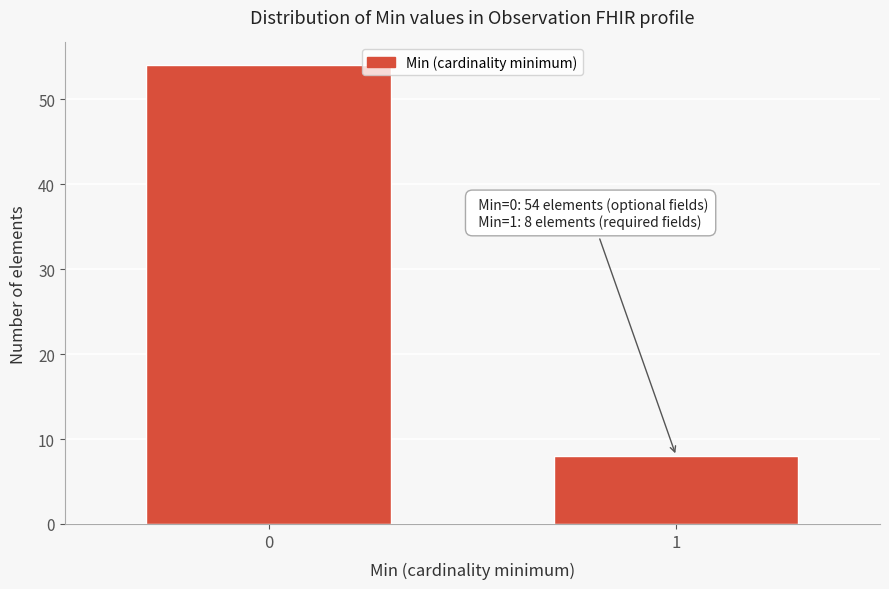

Reading left to right, transcribe all the data shown in this chart.

54	8